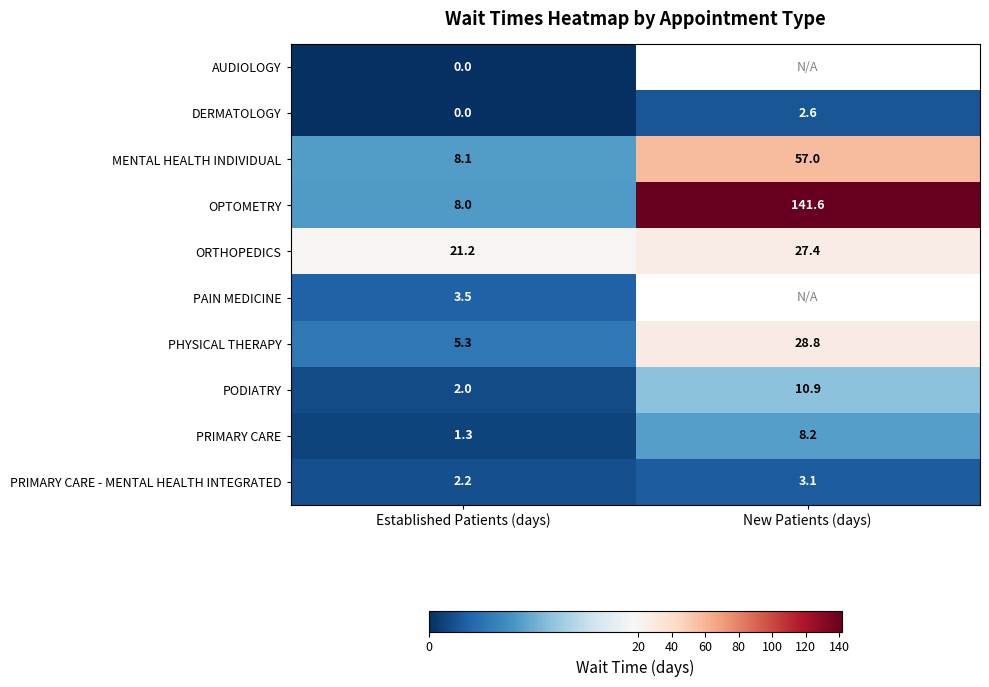

True or false: PODIATRY has a value of 1.2 at Established Patients (days).

False